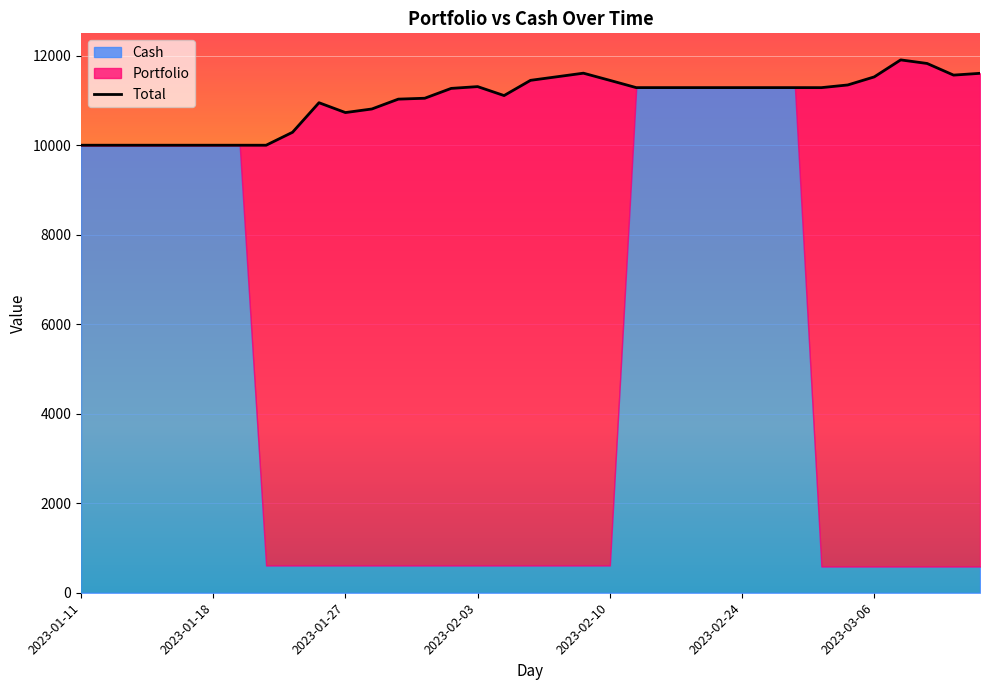

How many categories are shown in the chart?

35